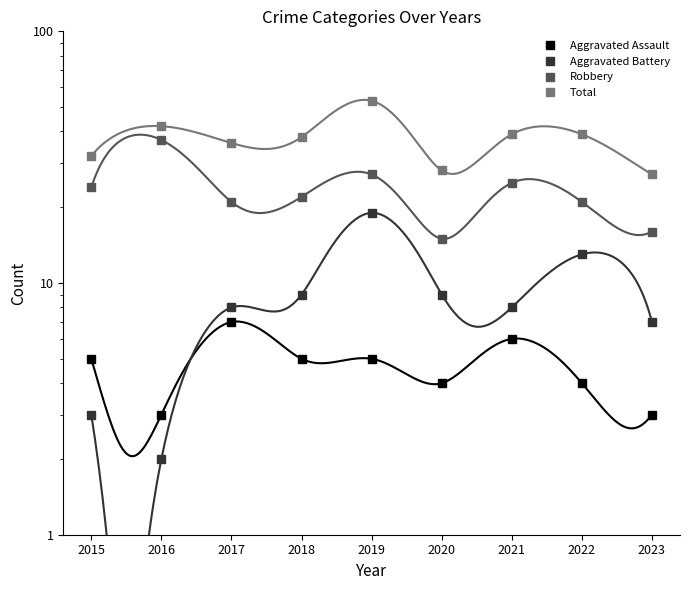

The value of Aggravated Battery at 2017 is 8. True or false?

True